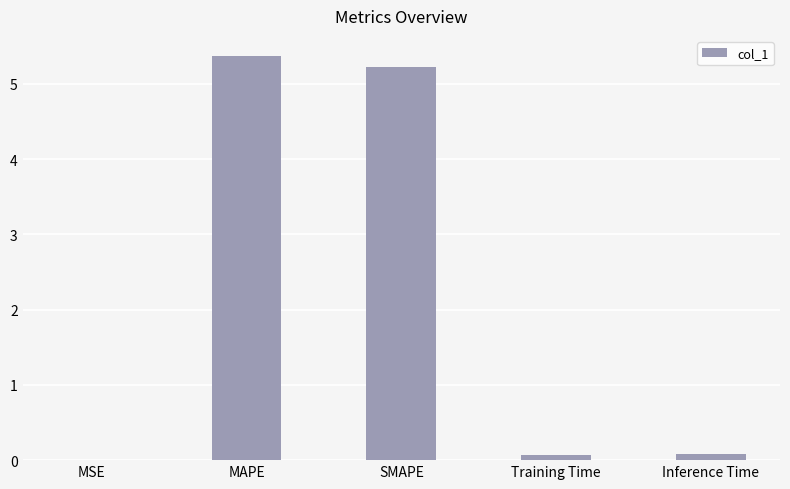

What is the approximate value at MAPE?

5.4